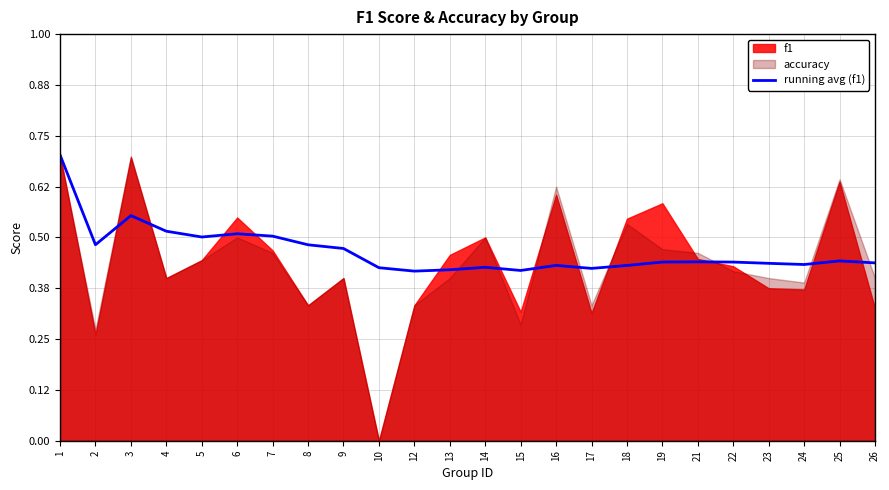

Is it true that running avg (f1) equals 0.3 at 7?

False